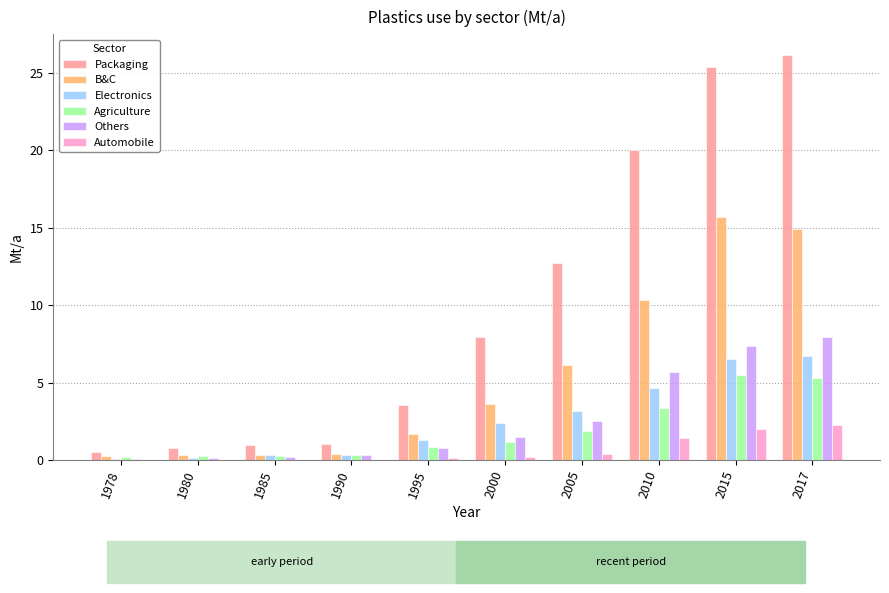

How many values in the Packaging series exceed 7?

5